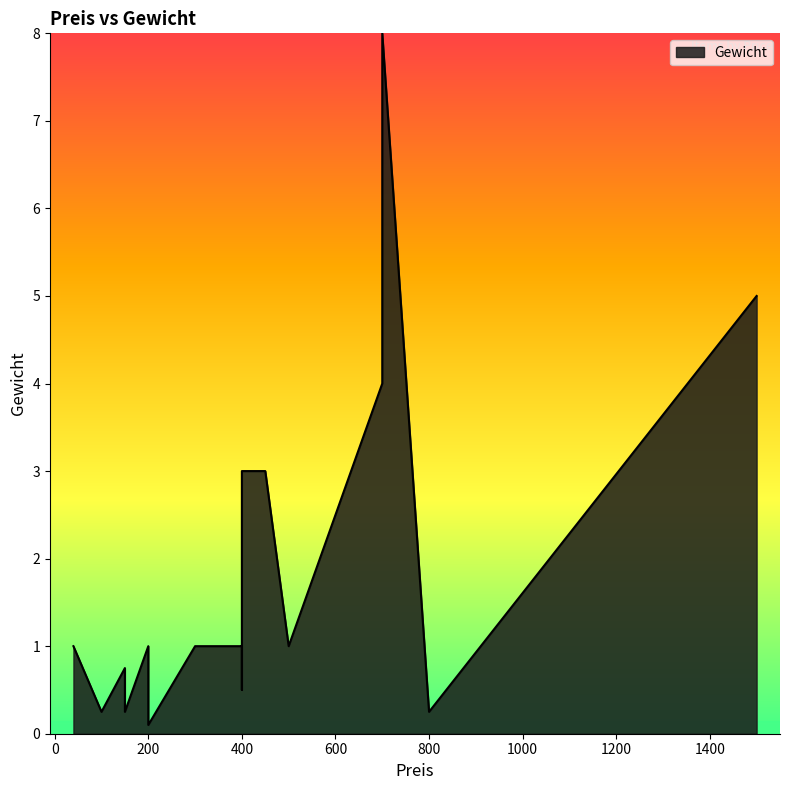

What is the smallest value displayed?

0.1